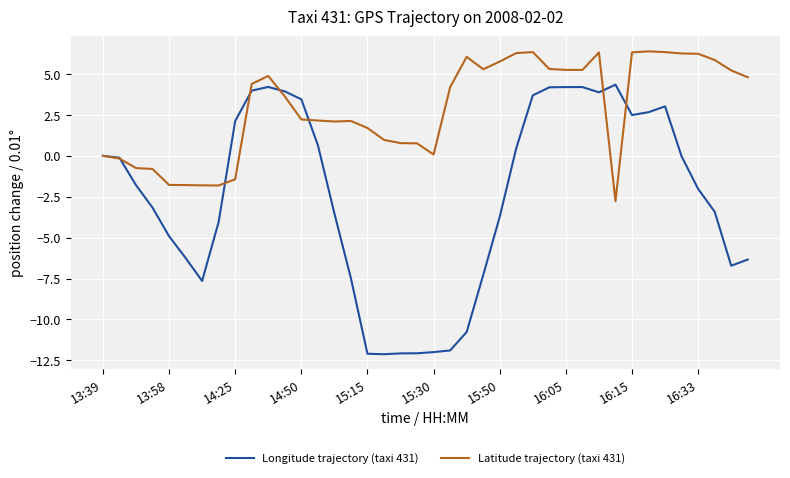

In Longitude trajectory (taxi 431), how many points are lower than both neighbors (excluding endpoints)?

5